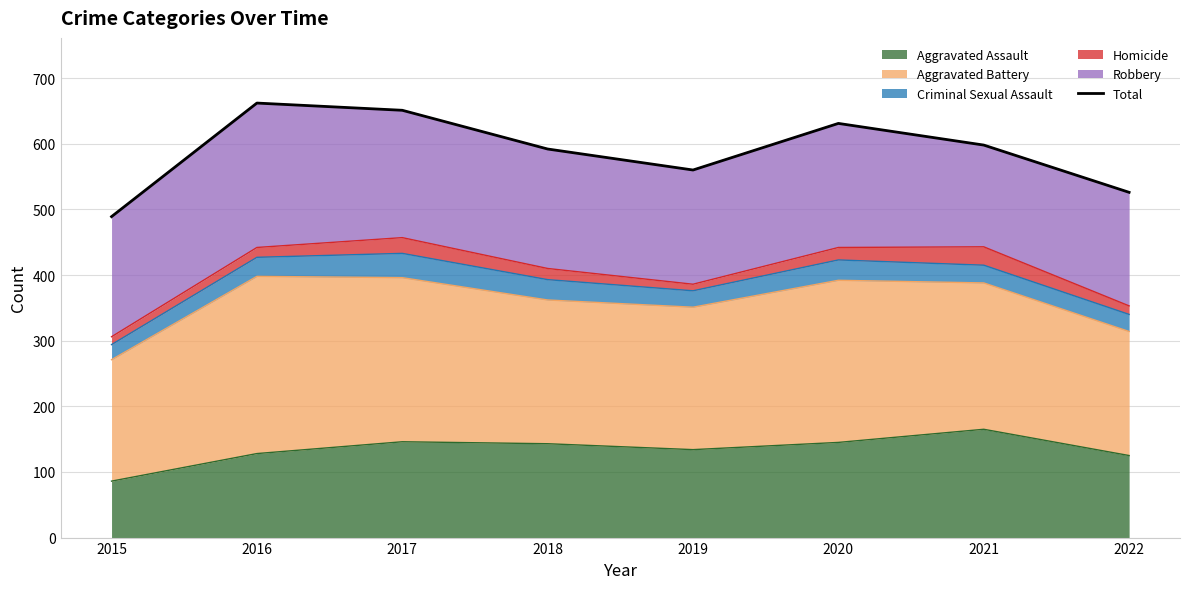

Count the number of values greater than 598.

3